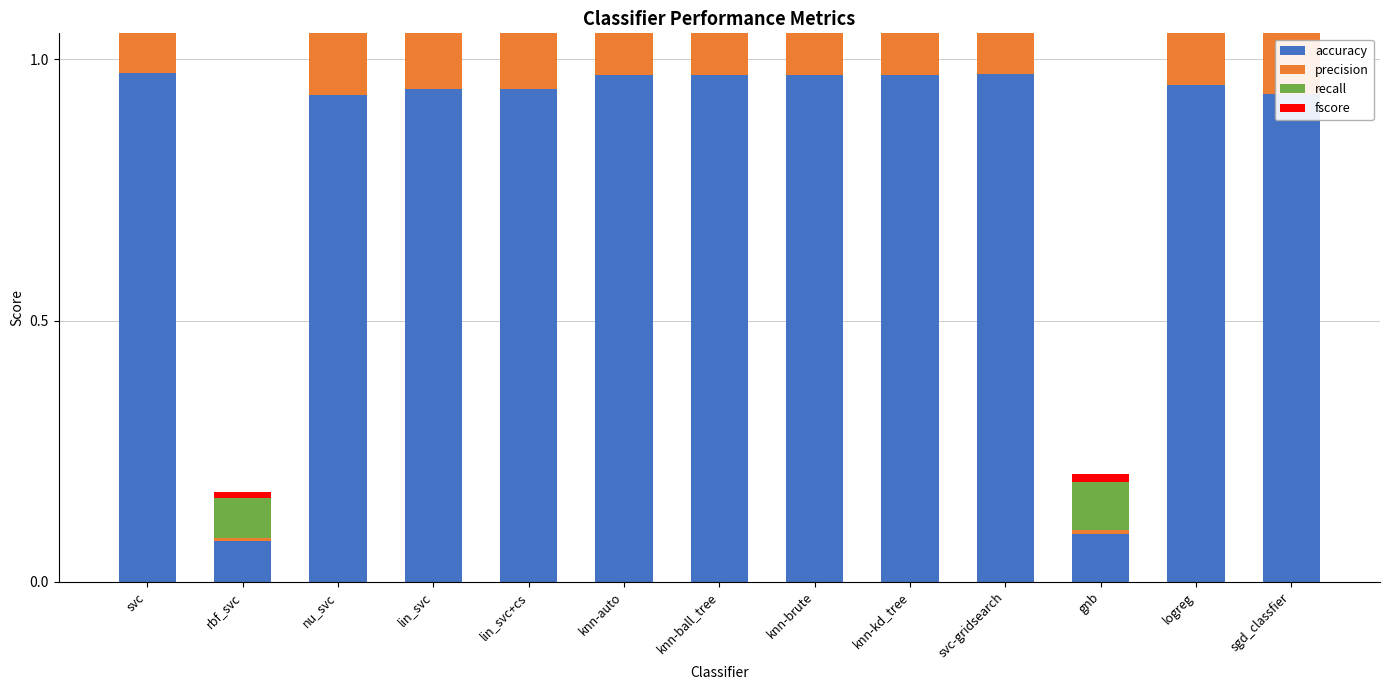

Reading right to left, list all the values displayed in this chart.

accuracy: 0.9	1.0	0.1	1.0	1.0	1.0	1.0	1.0	0.9	0.9	0.9	0.1	1.0
precision: 0.9	1.0	0.0	1.0	1.0	1.0	1.0	1.0	0.9	0.9	0.9	0.0	1.0
recall: 0.9	1.0	0.1	1.0	1.0	1.0	1.0	1.0	0.9	0.9	0.9	0.1	1.0
fscore: 0.9	1.0	0.0	1.0	1.0	1.0	1.0	1.0	0.9	0.9	0.9	0.0	1.0